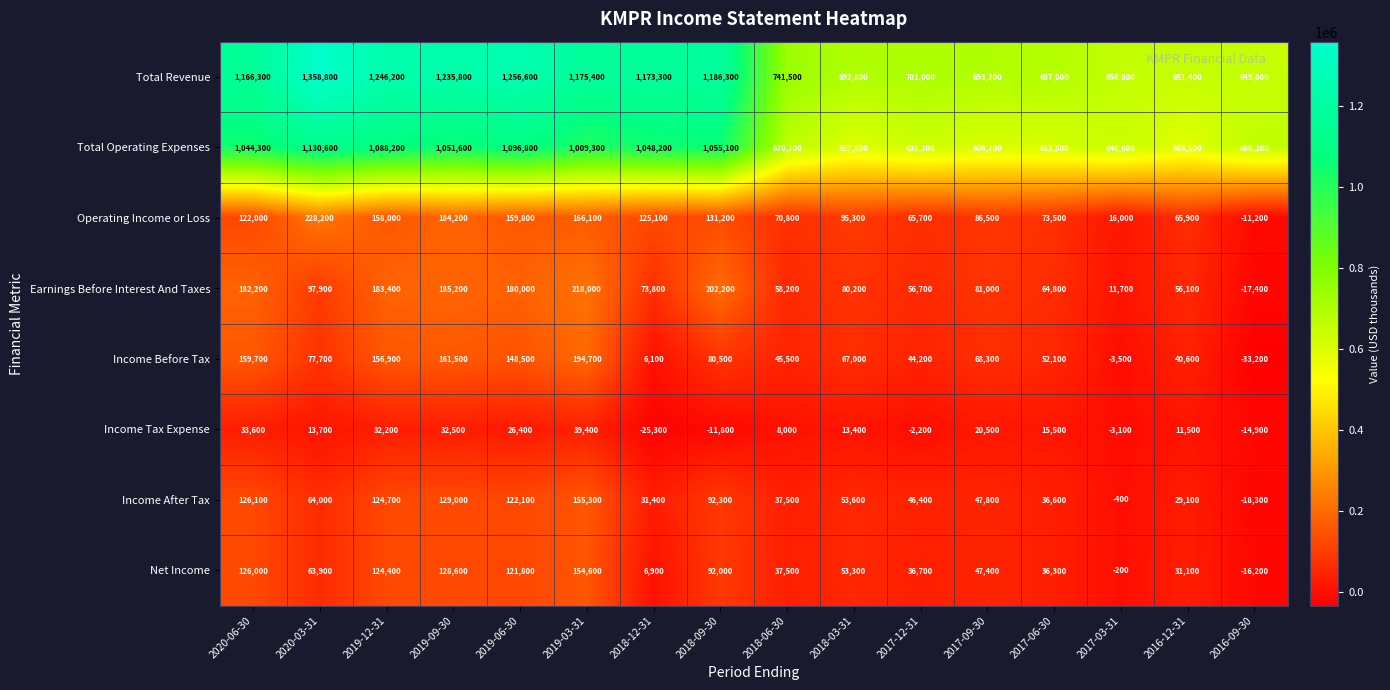

How many values in the Operating Income or Loss series are below 122000?

8